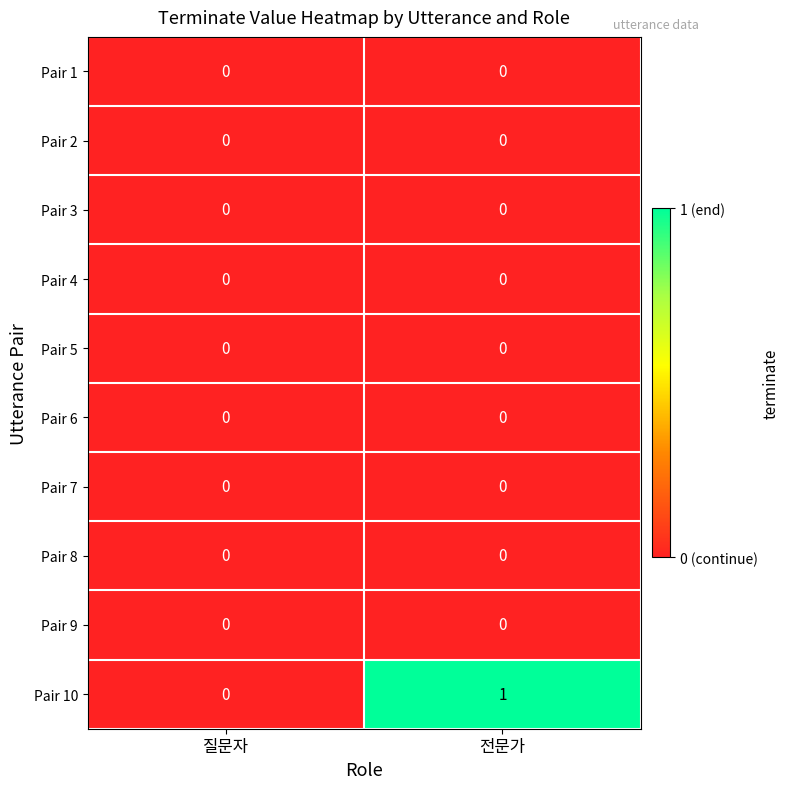

Reading left to right, list all the values displayed in this chart.

Pair 1: 질문자=0	전문가=0
Pair 2: 질문자=0	전문가=0
Pair 3: 질문자=0	전문가=0
Pair 4: 질문자=0	전문가=0
Pair 5: 질문자=0	전문가=0
Pair 6: 질문자=0	전문가=0
Pair 7: 질문자=0	전문가=0
Pair 8: 질문자=0	전문가=0
Pair 9: 질문자=0	전문가=0
Pair 10: 질문자=0	전문가=1